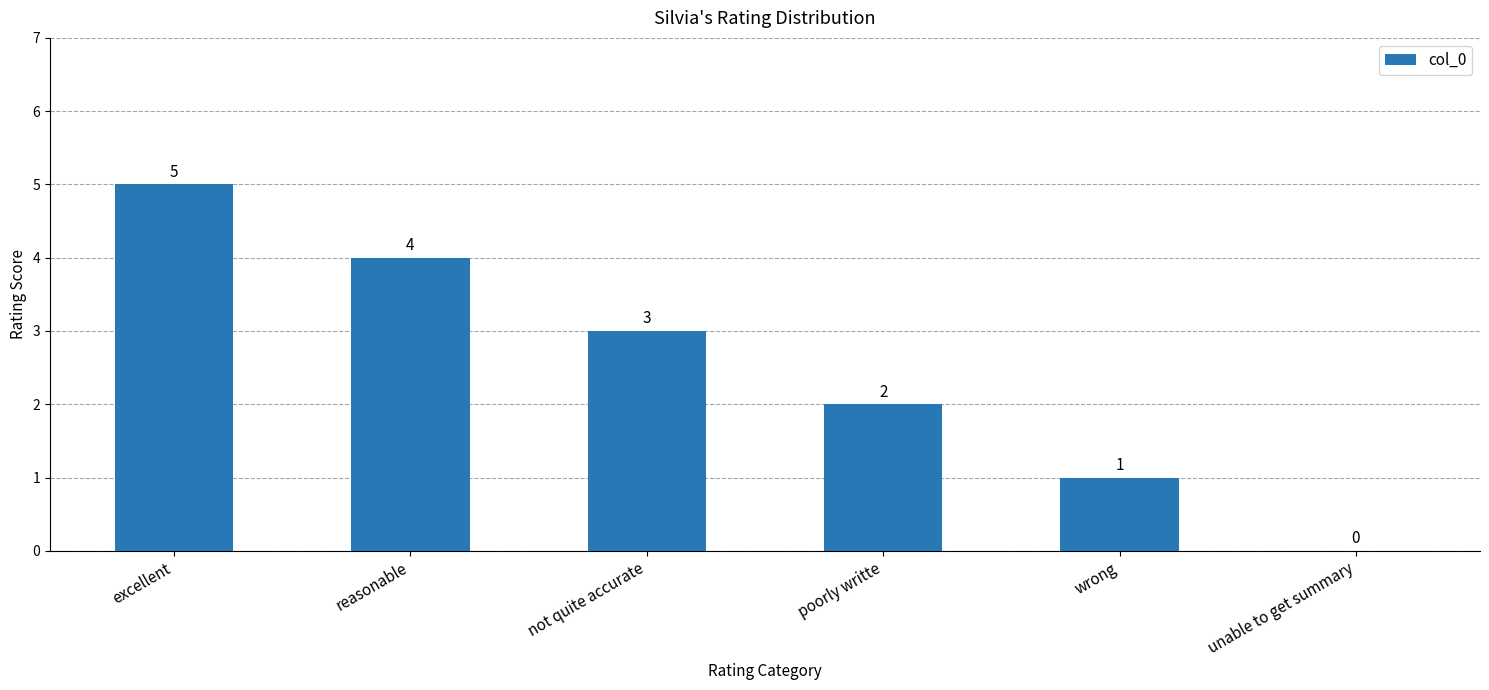

How many distinct data groups are displayed?

1